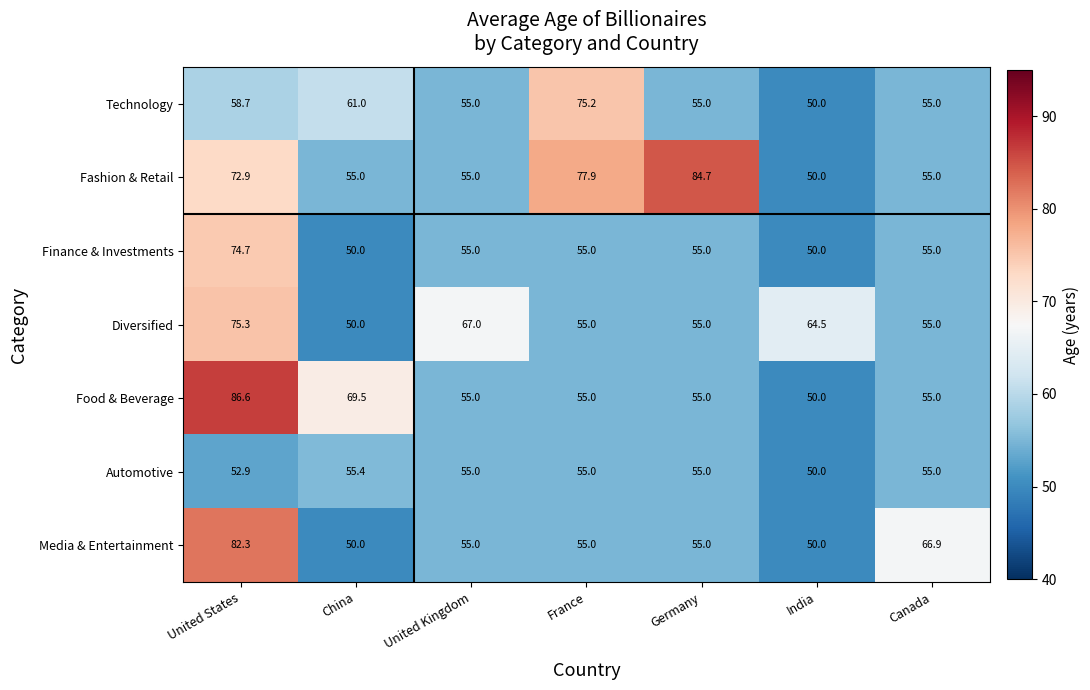

What is the smallest value displayed?

50.0